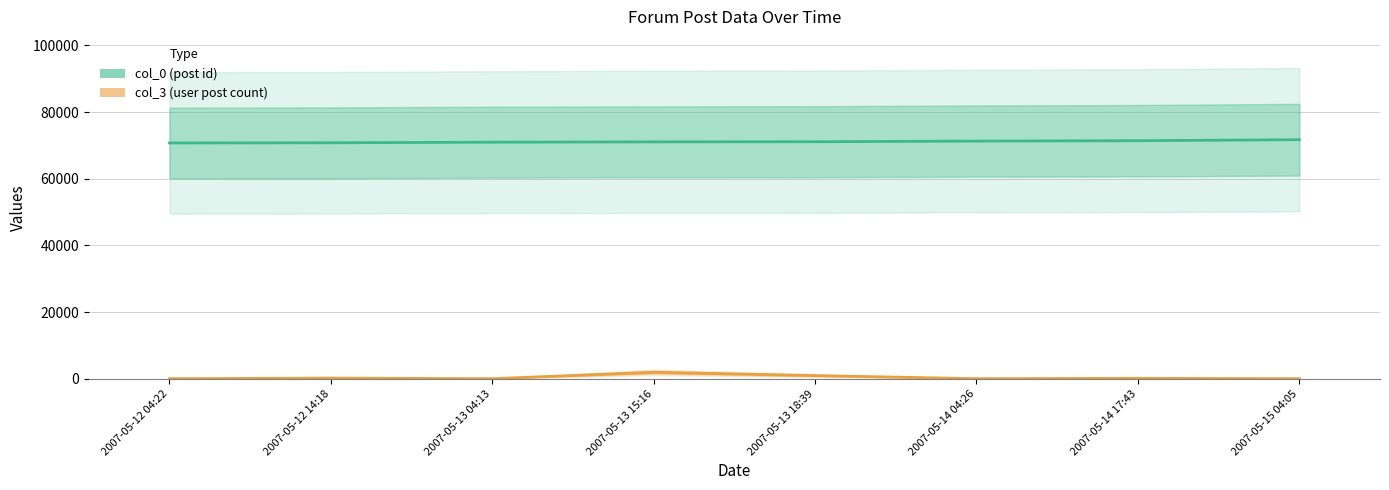

True or false: col_3 (user post count) and col_0 (post id) intersect in this chart.

False